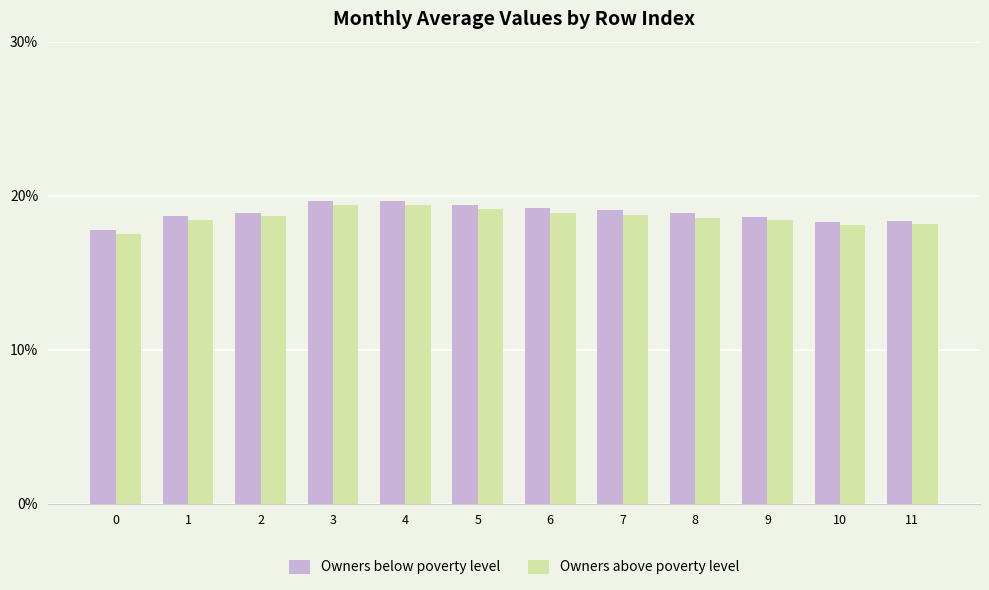

Is the value of Owners below poverty level at 0 greater than the value of Owners above poverty level at 8?

No